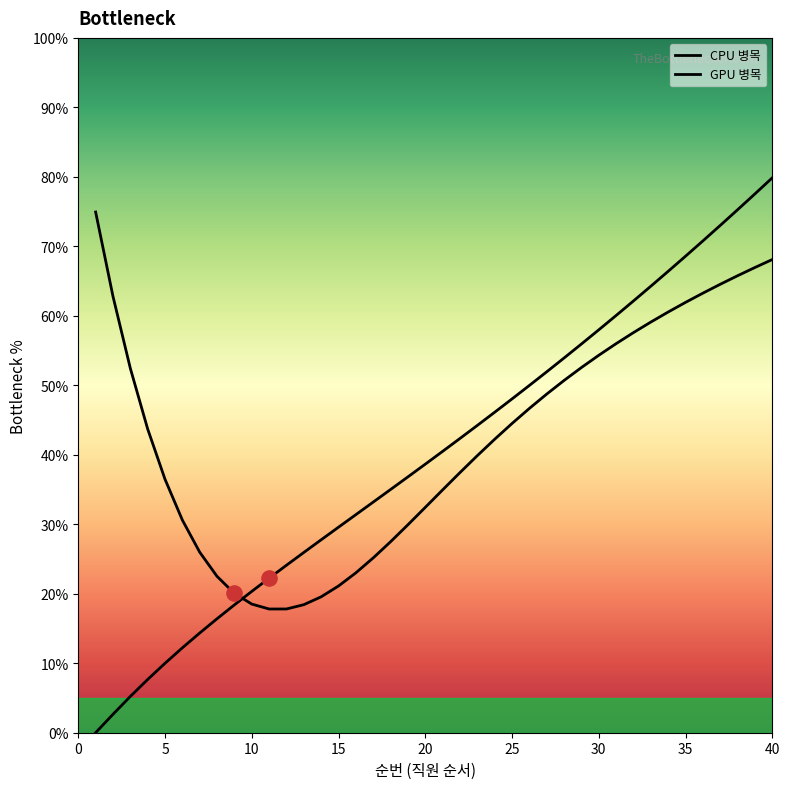

Which series contains the highest Y value?

GPU 병목